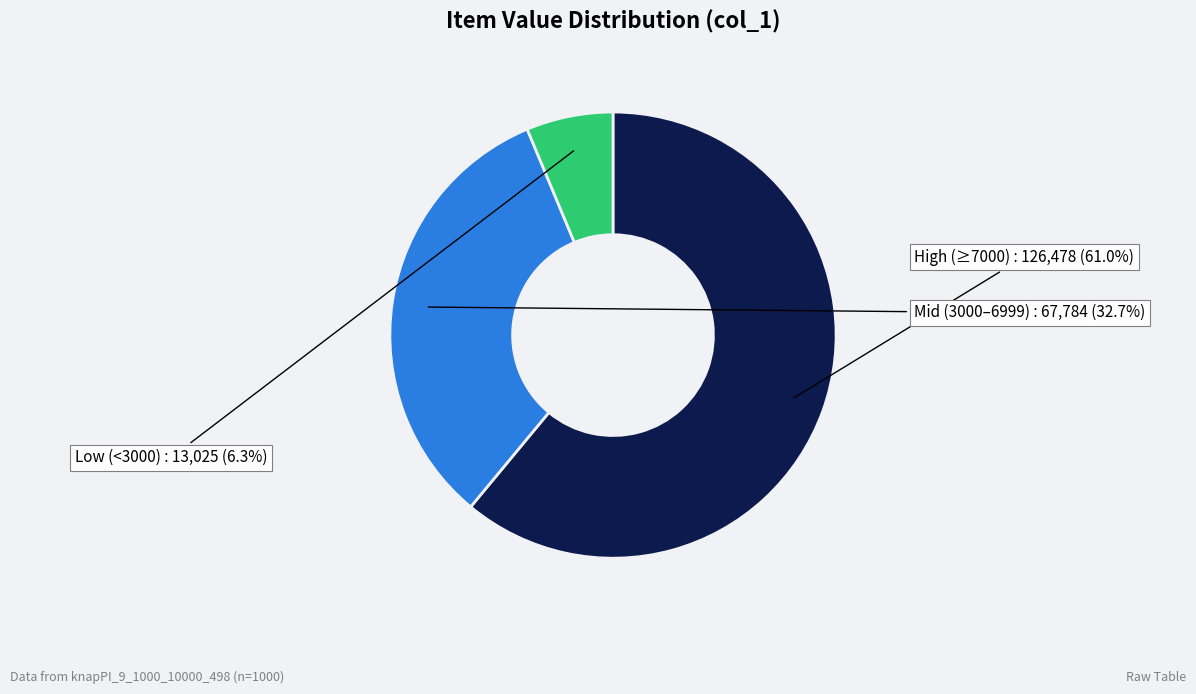

How many segments does this pie chart have?

3